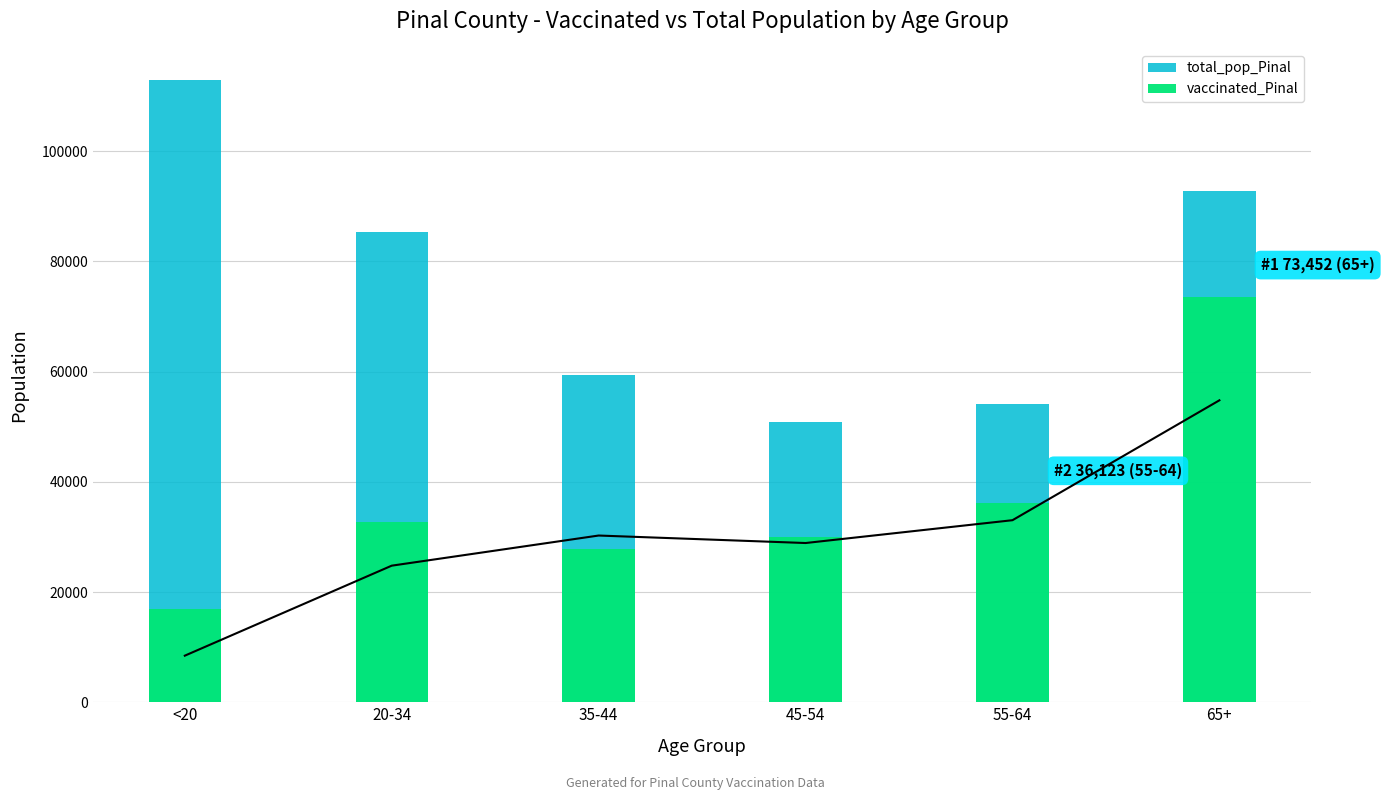

Reading left to right, transcribe all the data shown in this chart.

total_pop_Pinal: <20=112918	20-34=85238	35-44=59354	45-54=50883	55-64=54043	65+=92774
vaccinated_Pinal: <20=16905	20-34=32663	35-44=27840	45-54=29944	55-64=36123	65+=73452